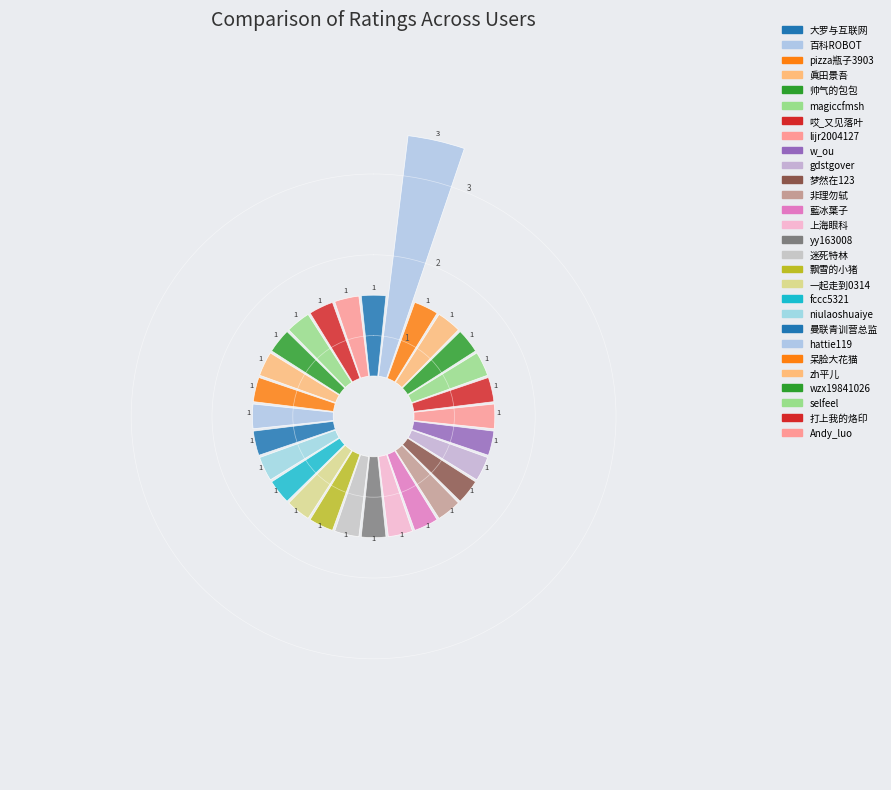

Approximately how many times larger is the value at 迷死特林 compared to 哎_又见落叶?

1.0